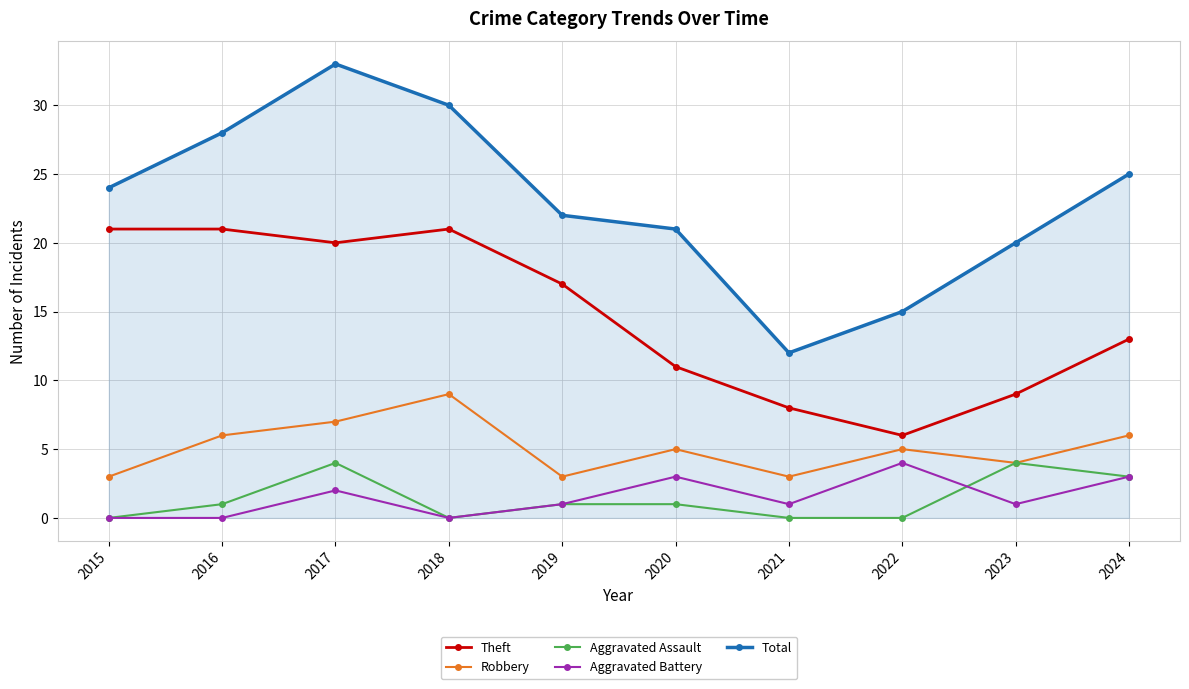

Is it true that Robbery equals 7 at 2017?

True